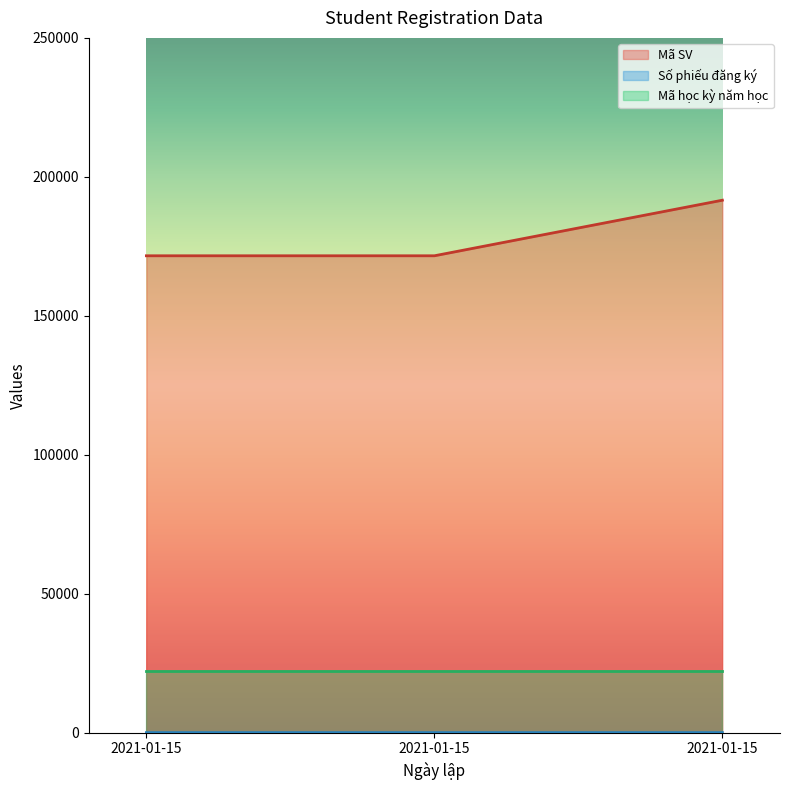

Where is Mã SV nearest to the value 181594?

2021-01-15